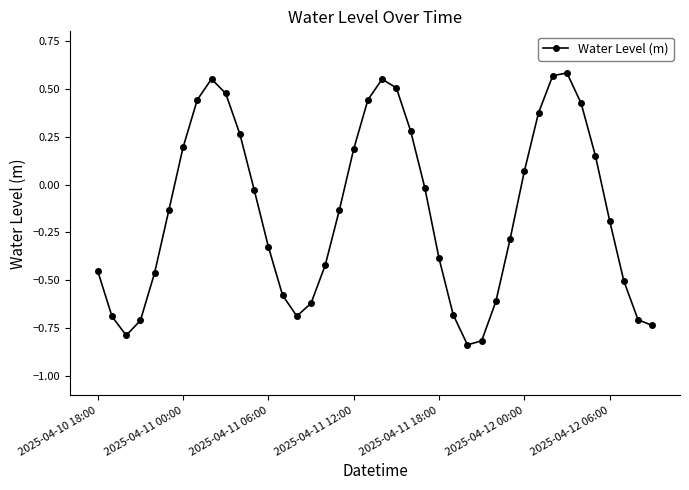

What is the sum of all values?

-5.7